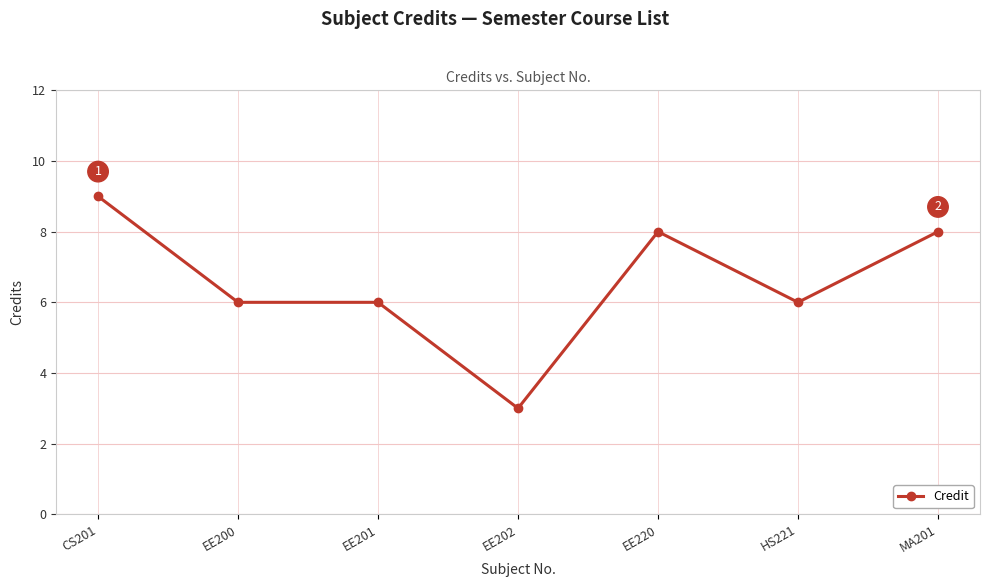

What position from the right is EE220?

3